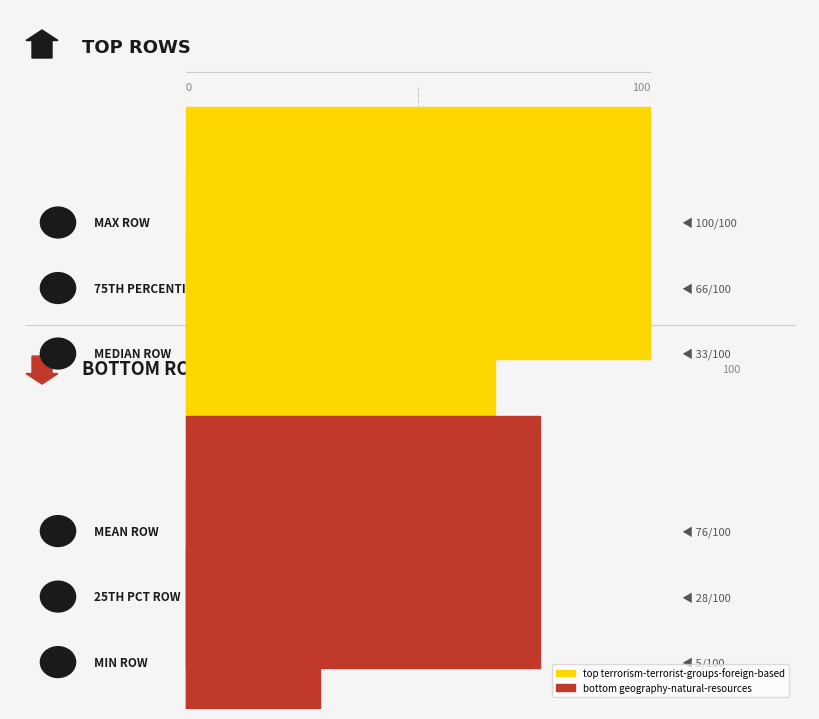

What is the difference between the amount geography-natural-resources values at 75% and mean?

0.2